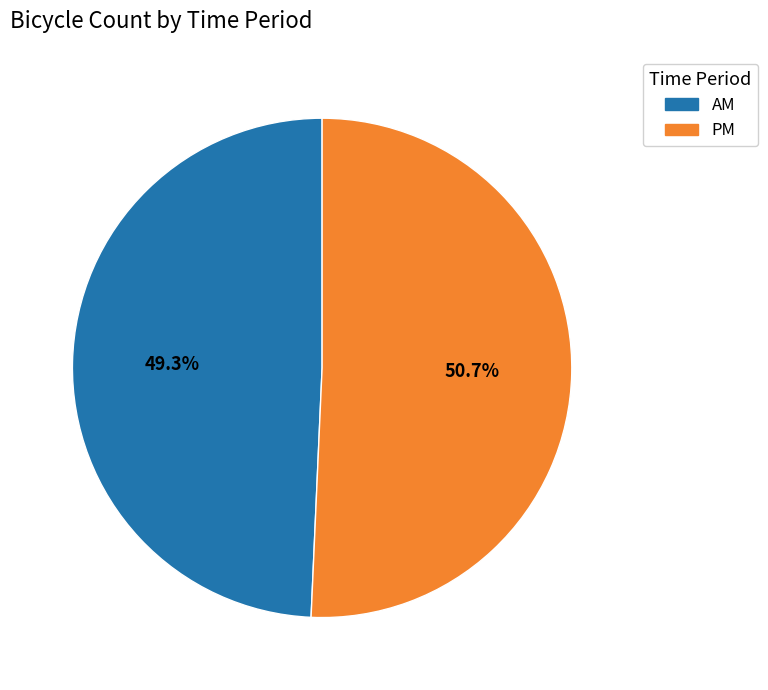

To the nearest percent, what portion does AM represent?

49%